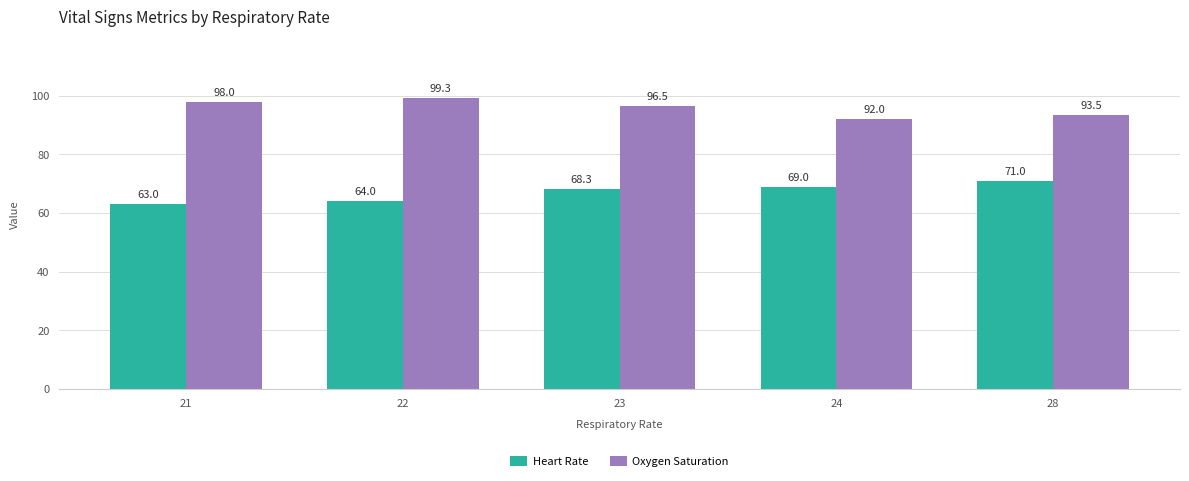

At which label is Heart Rate closest to 67?

23